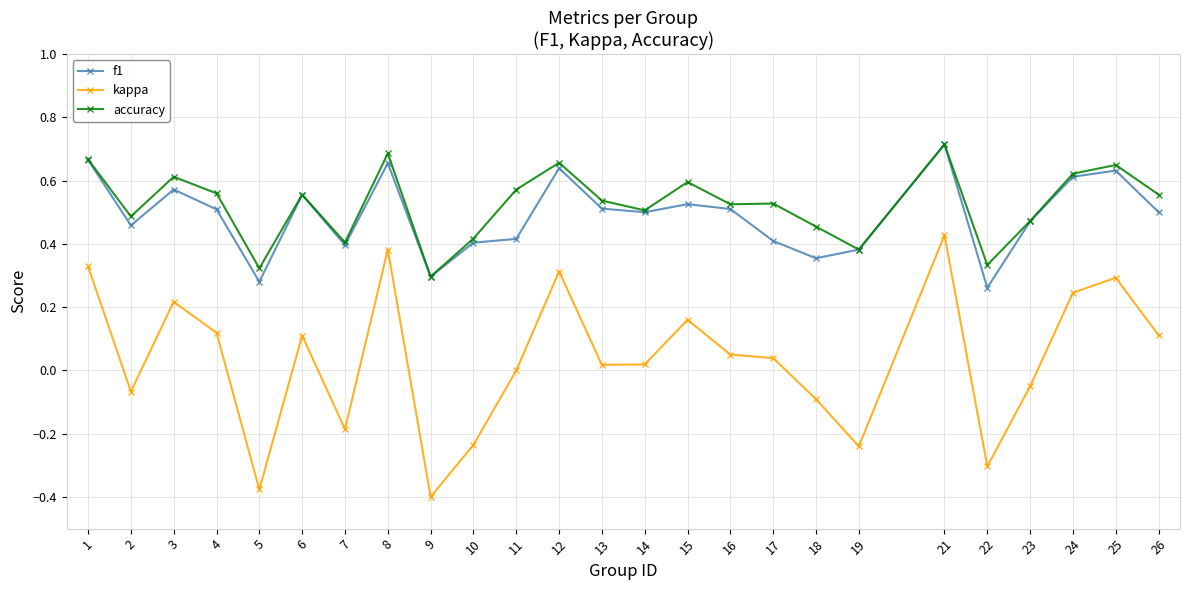

How many data points does each series have?

25